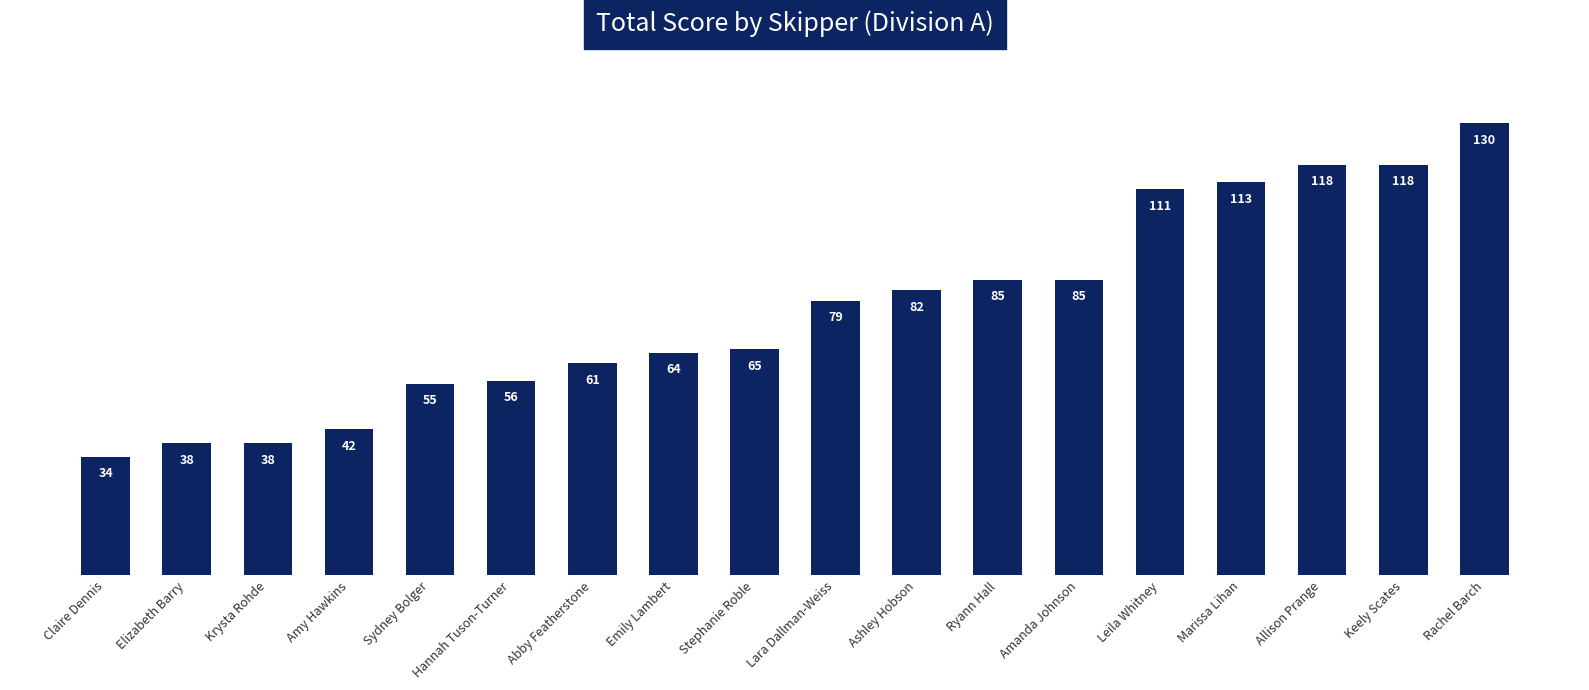

What is the difference between the values at Rachel Barch and Abby Featherstone?

69